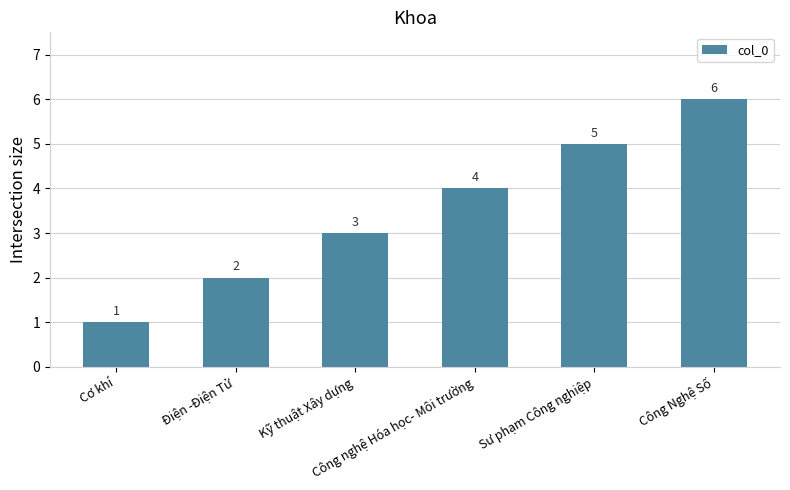

Reading right to left, list all the values displayed in this chart.

Công Nghệ Số=6	Sư phạm Công nghiệp=5	Công nghệ Hóa học- Môi trường=4	Kỹ thuật Xây dựng=3	Điện -Điện Tử=2	Cơ khí=1